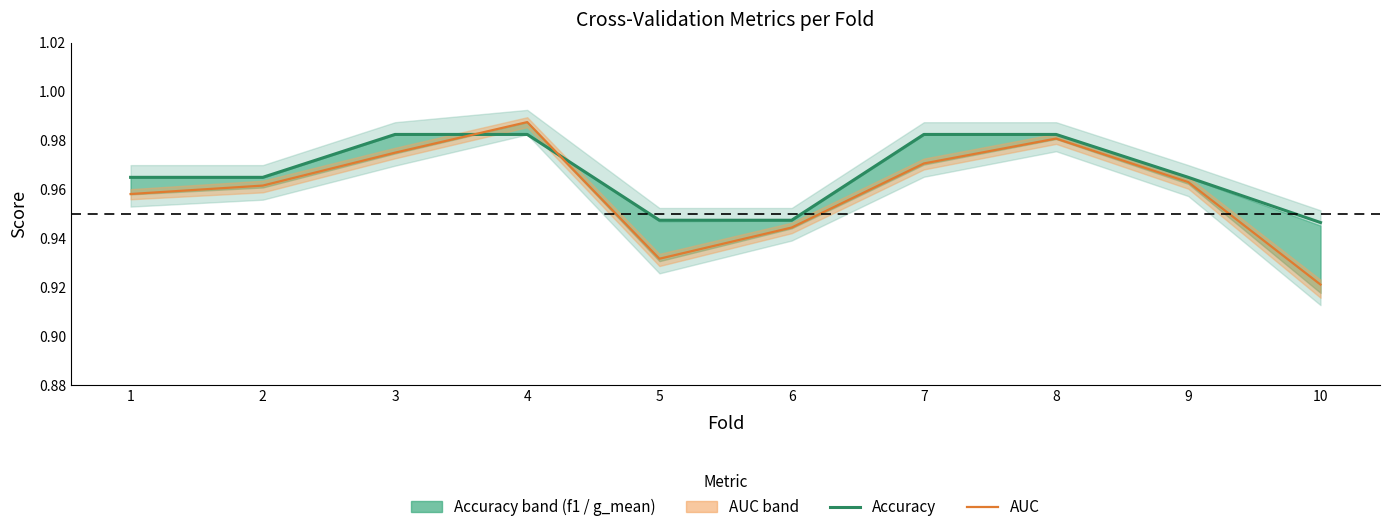

True or false: Accuracy has a value of 1.7 at 9.

False